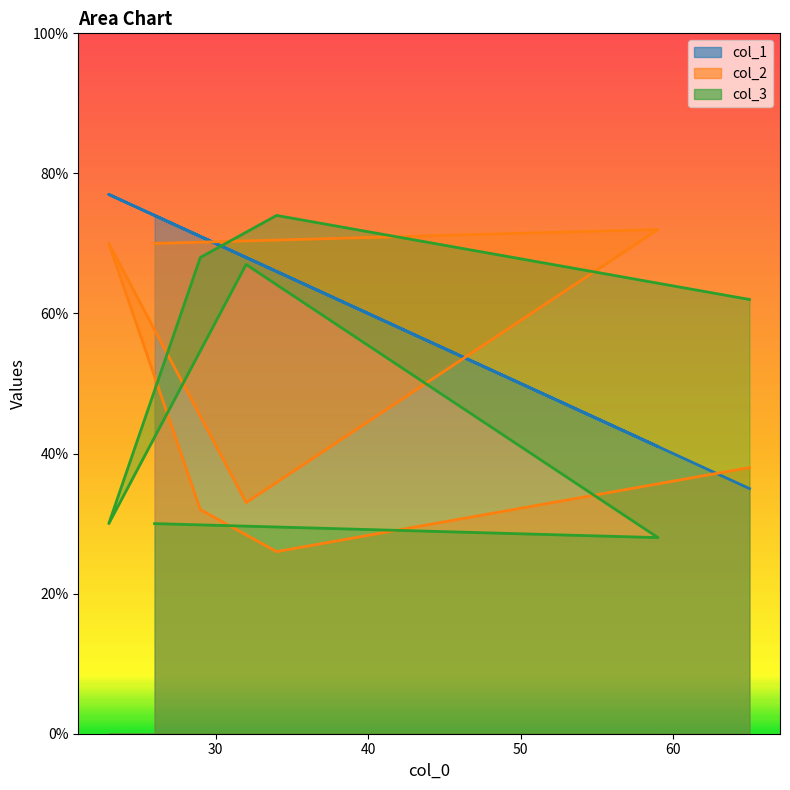

What is the average value of the col_2 series?

49